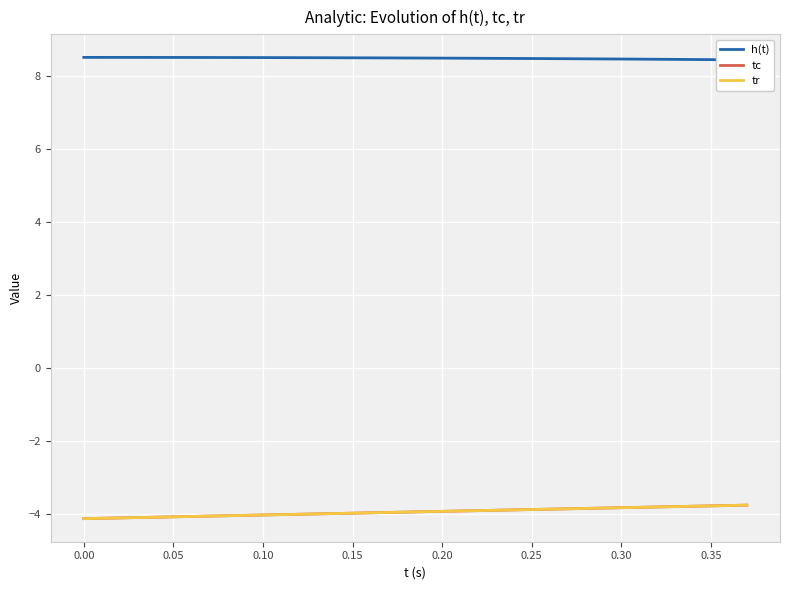

What is the difference between the maximum and second lowest values in the h(t) series?

0.1